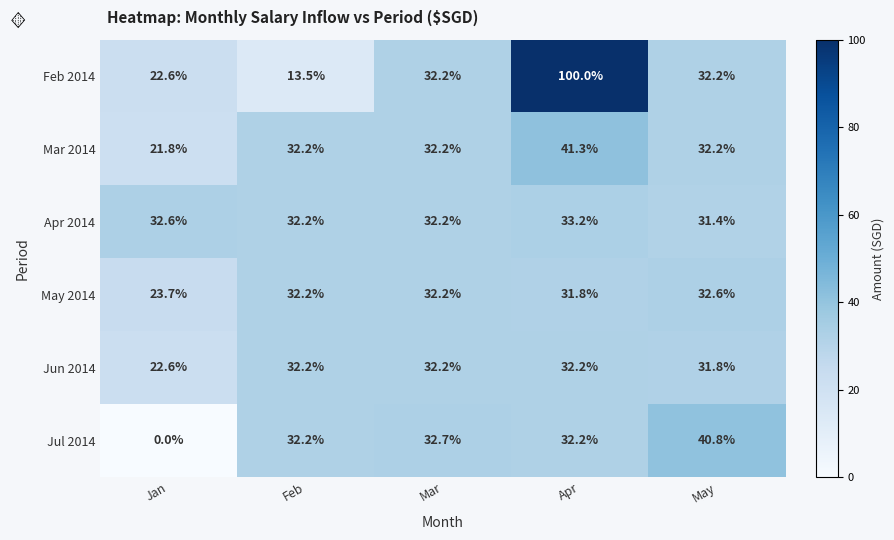

The Mar 2014 series shows 42.5 at May. True or false?

False